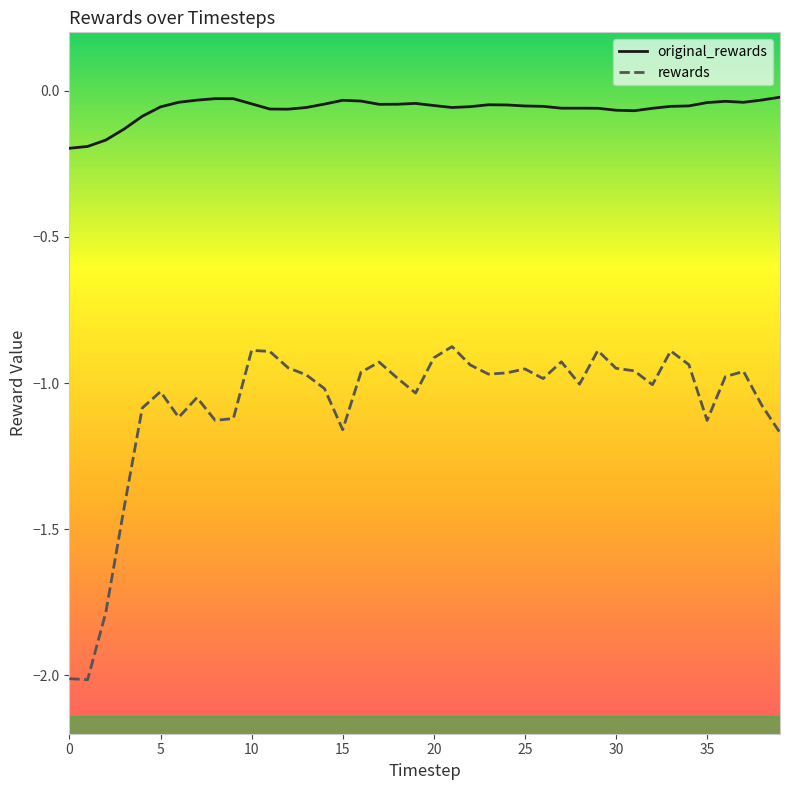

Which series has the largest total across all categories?

original_rewards